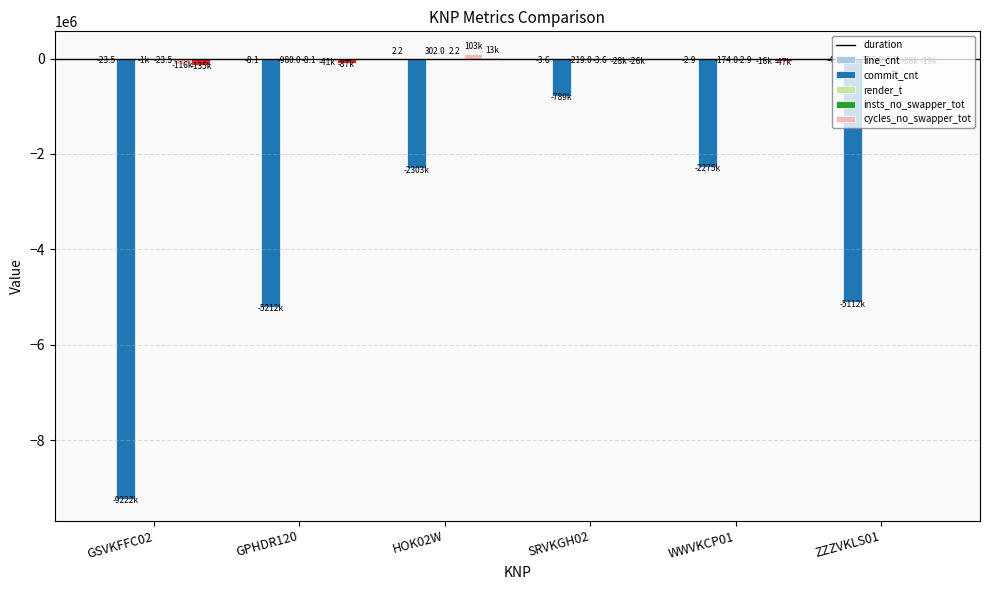

What is the sum of all line_cnt values?

-24916542.0